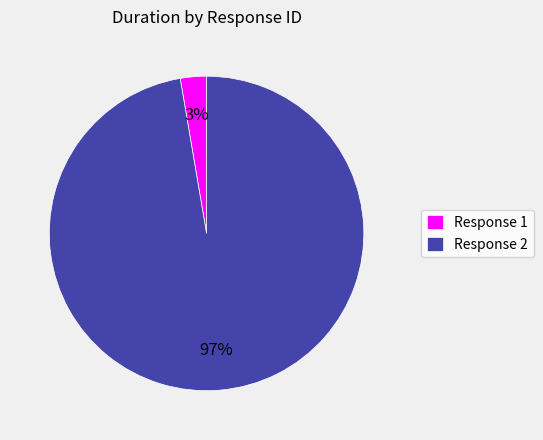

To the nearest percent, what is the average slice percentage?

50%